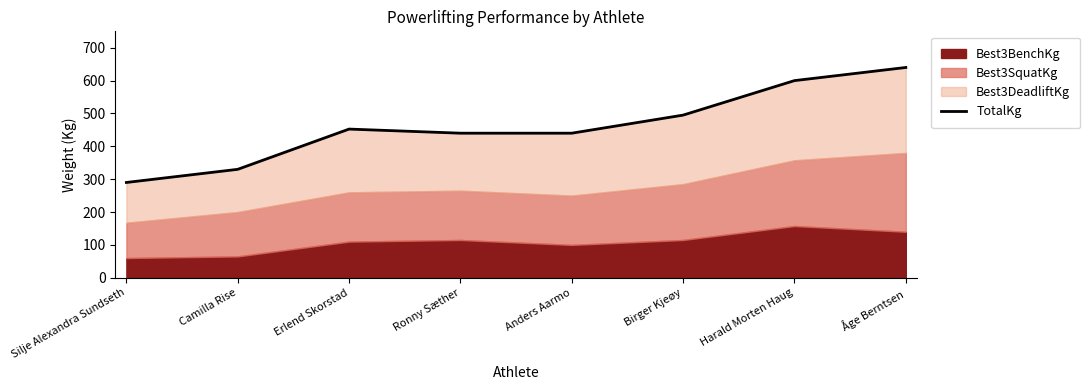

What is the maximum value shown in the chart?

640.0